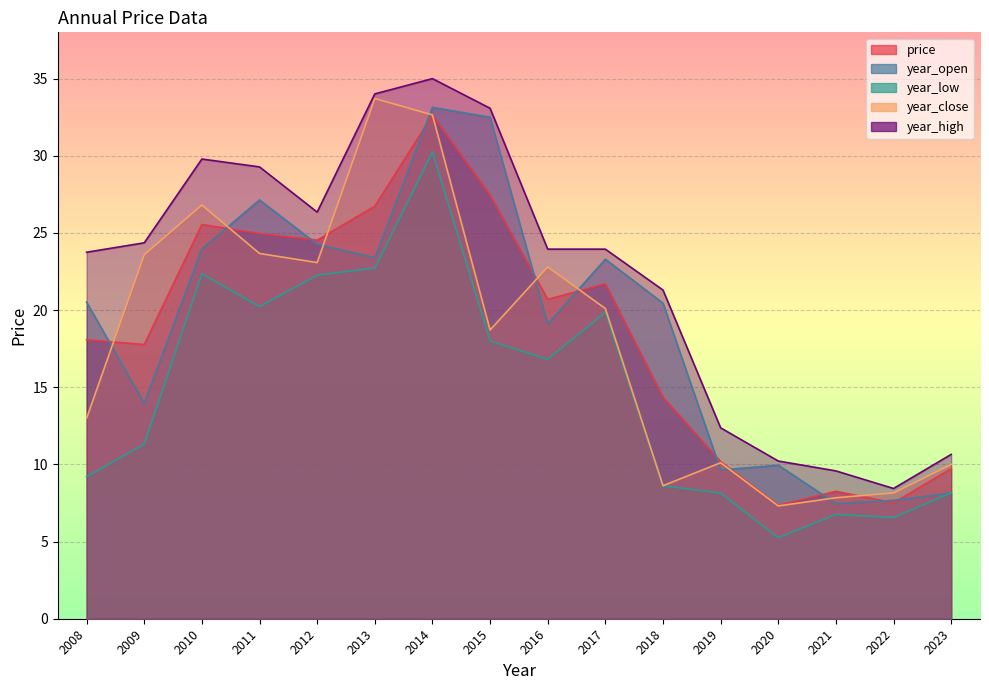

Which series has the widest spread of values?

year_high